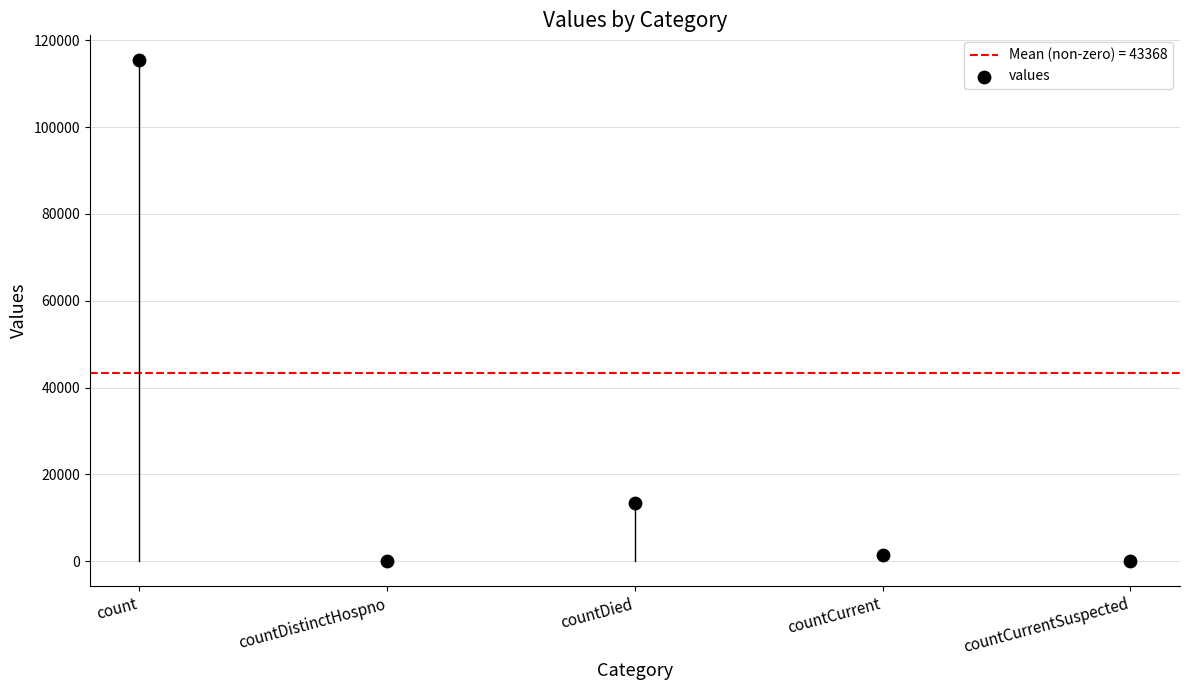

What is the average Y value?

26021